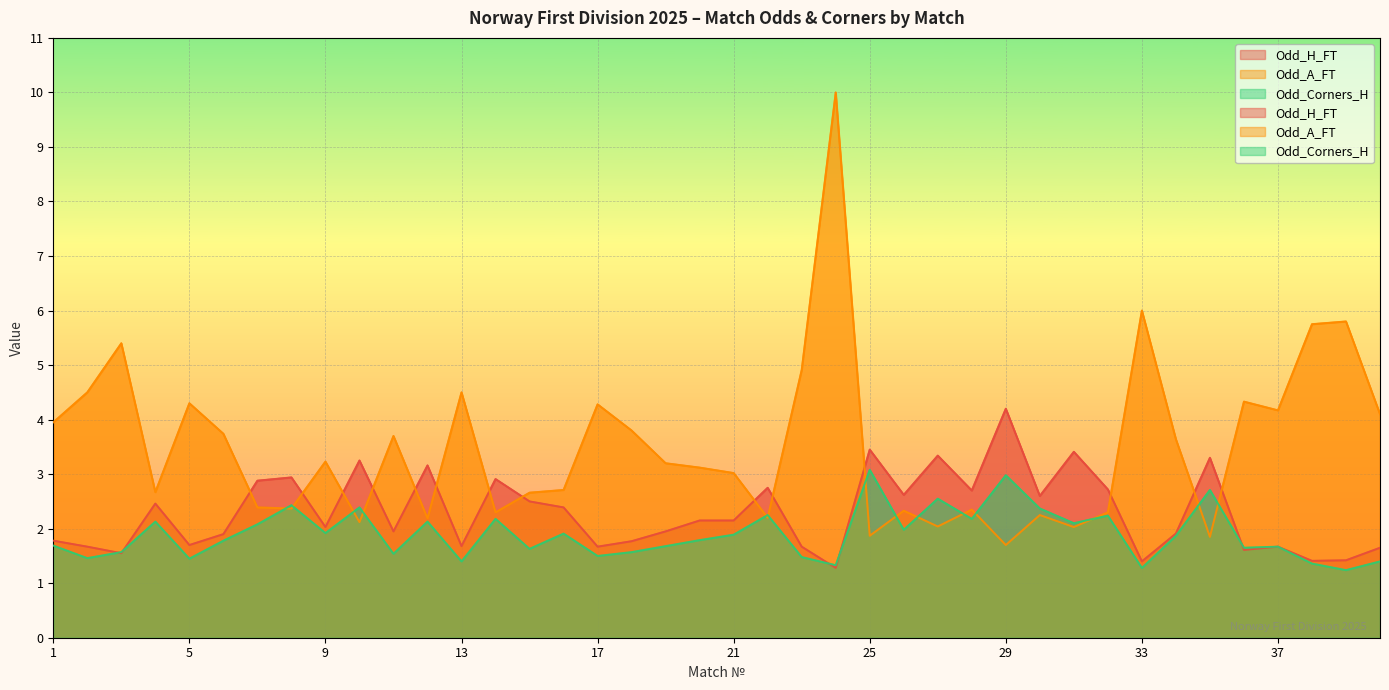

Rank the categories by Odd_A_FT value from highest to lowest.

24, 33, 39, 38, 3, 23, 2, 13, 36, 5, 17, 37, 40, 1, 18, 6, 11, 34, 9, 19, 20, 21, 16, 4, 15, 7, 8, 28, 26, 14, 32, 30, 22, 12, 10, 27, 31, 25, 35, 29